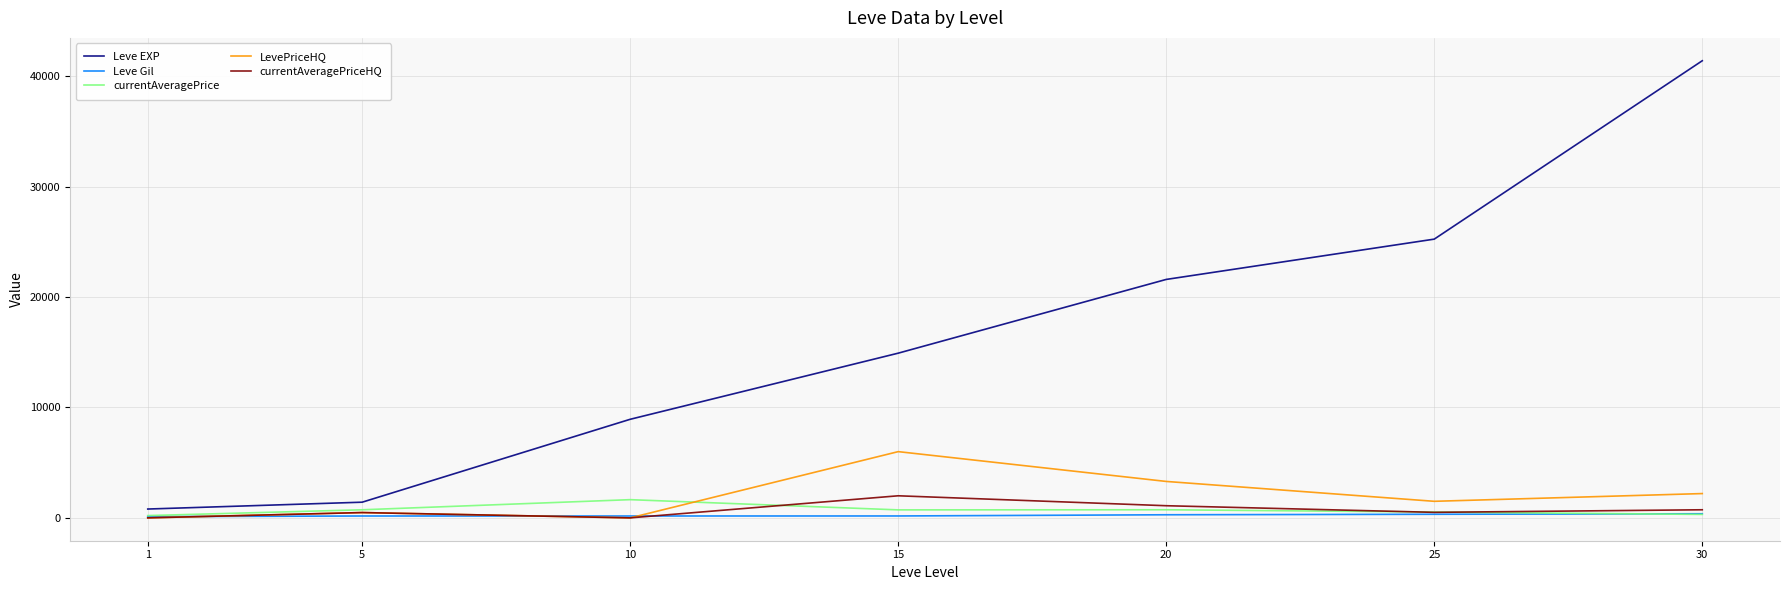

After their last crossing, which series has the higher values: currentAveragePrice or LevePriceHQ?

LevePriceHQ